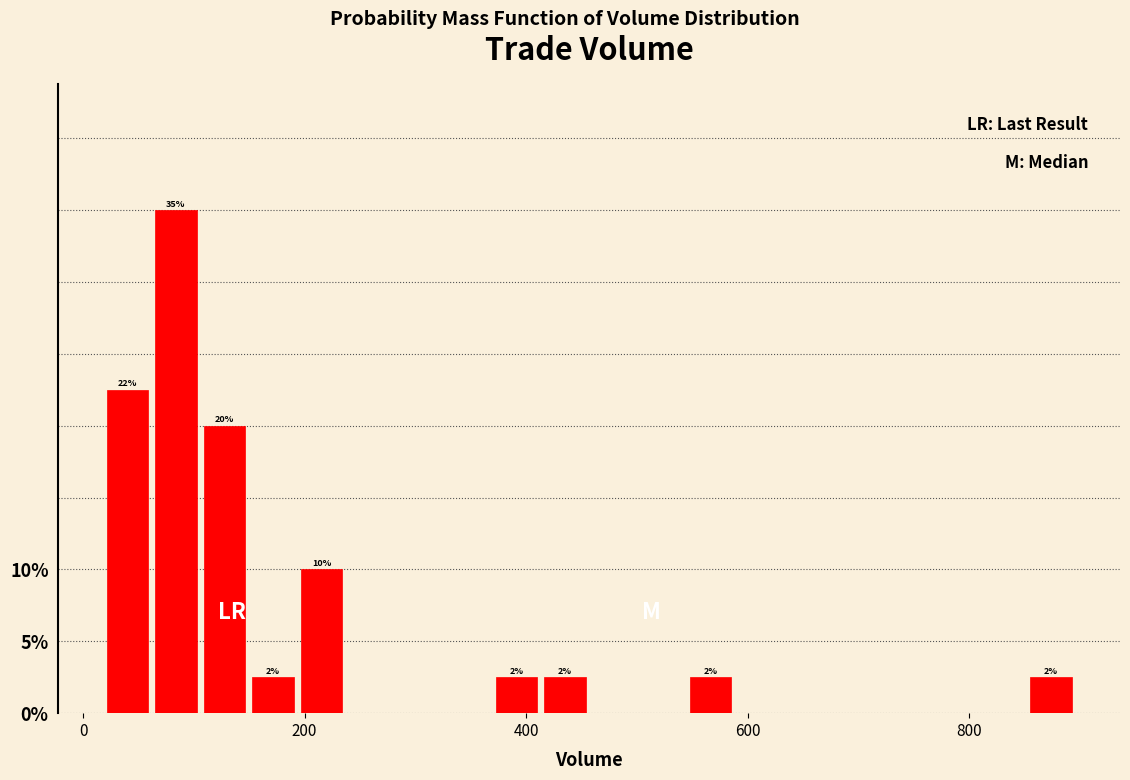

Around what value on the x-axis is the tallest bar? Give the approximate position of its centre, as read against the axis.

80